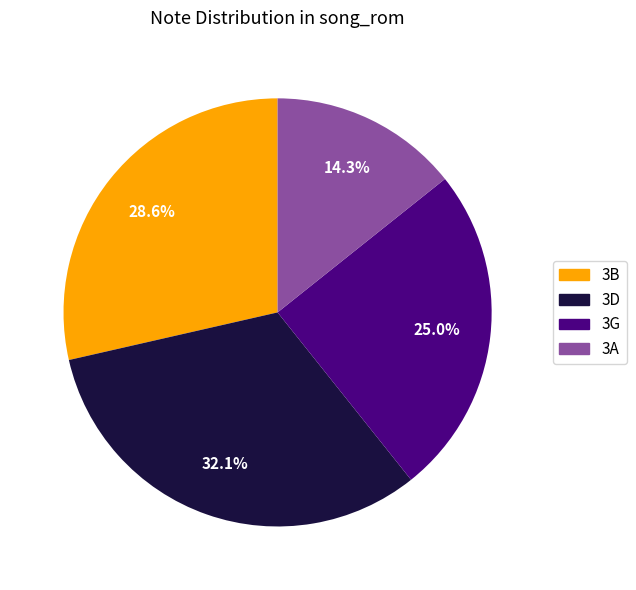

Rank the categories by value from highest to lowest.

3D, 3B, 3G, 3A